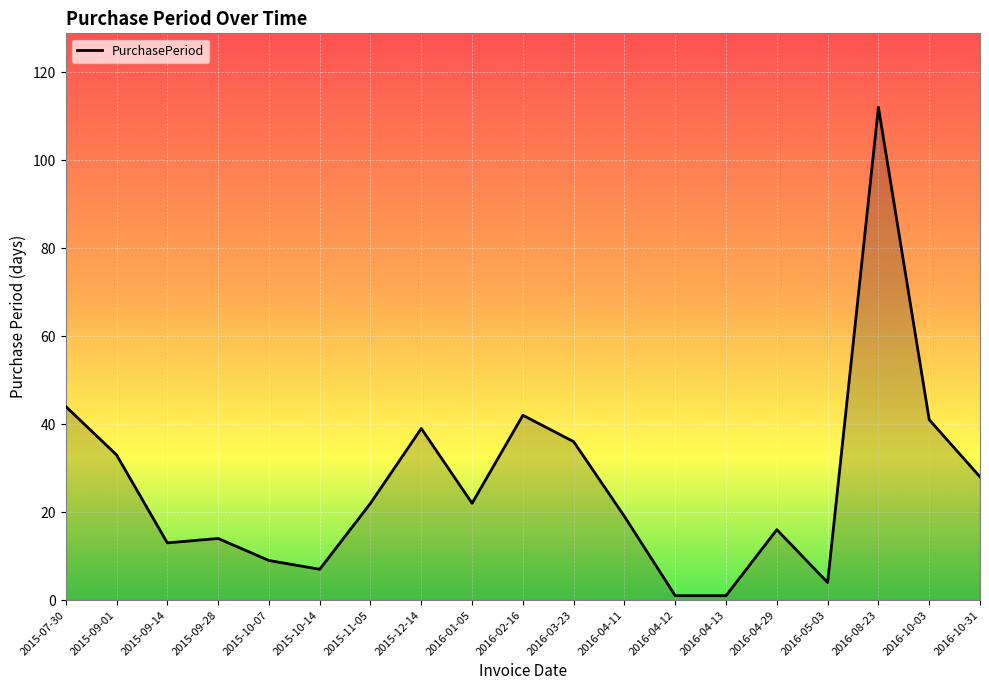

Reading left to right, what are all the values shown in this chart?

2015-07-30=44	2015-09-01=33	2015-09-14=13	2015-09-28=14	2015-10-07=9	2015-10-14=7	2015-11-05=22	2015-12-14=39	2016-01-05=22	2016-02-16=42	2016-03-23=36	2016-04-11=19	2016-04-12=1	2016-04-13=1	2016-04-29=16	2016-05-03=4	2016-08-23=112	2016-10-03=41	2016-10-31=28